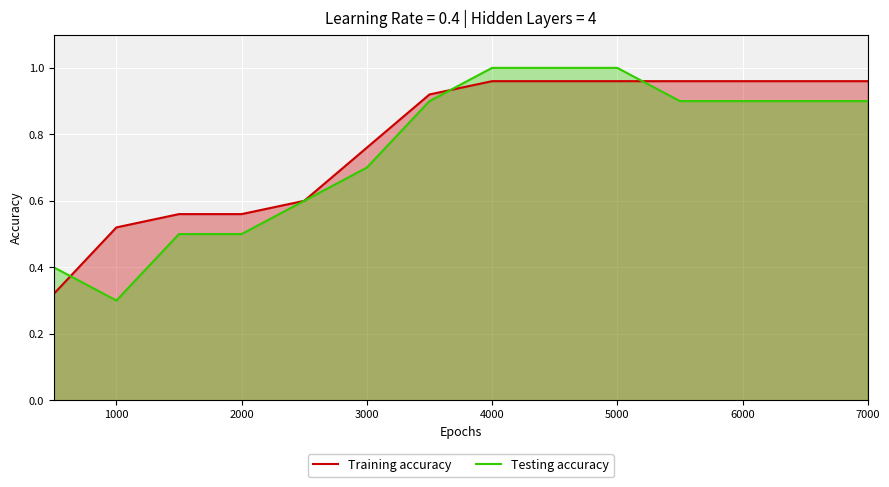

Which series has the largest range (max minus min)?

Testing accuracy